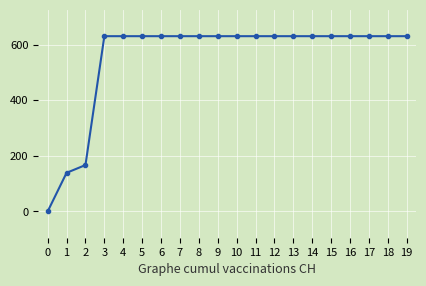

What value does the data have at 9?

631